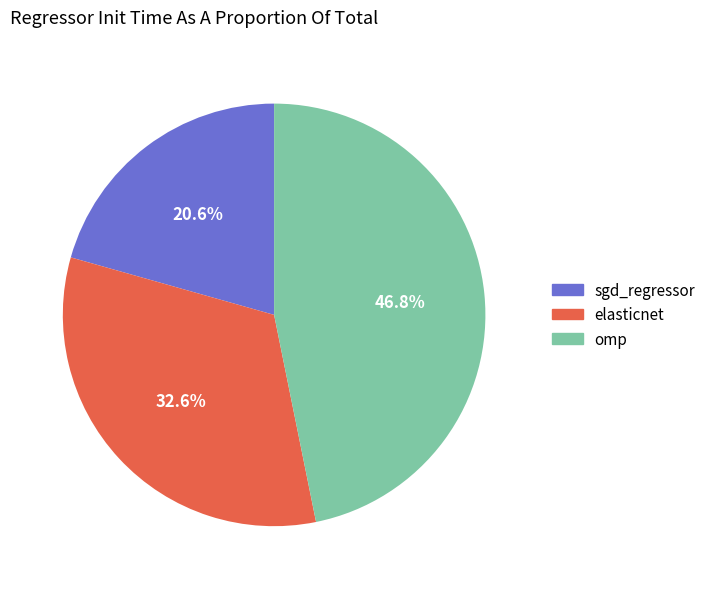

To the nearest percent, what is the difference between the largest and smallest slice percentages?

26%